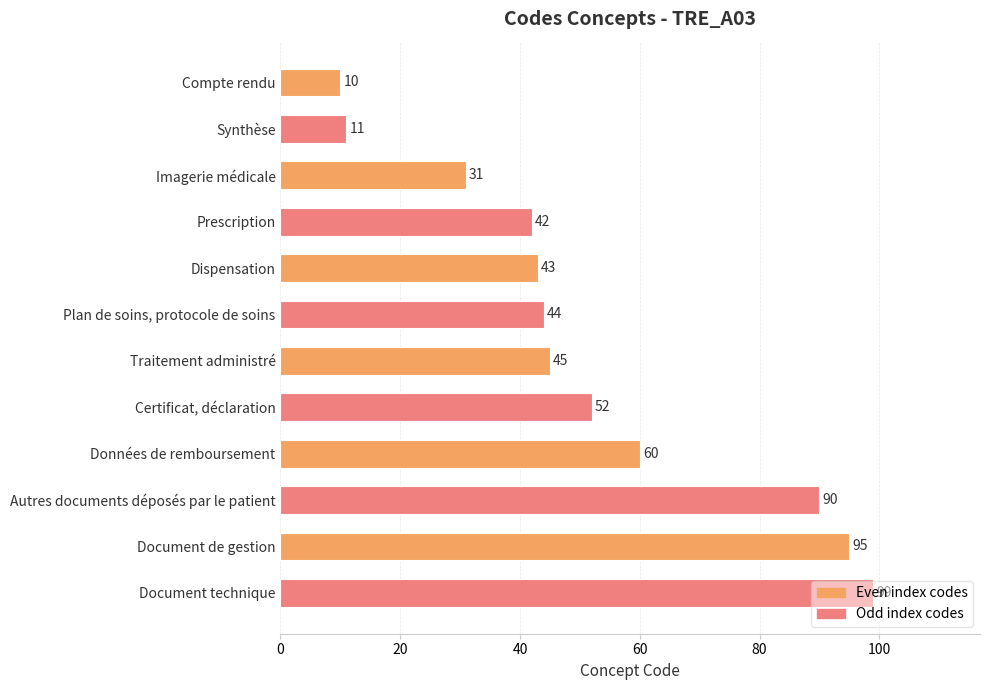

Is it true that the value at Document technique is 171?

False